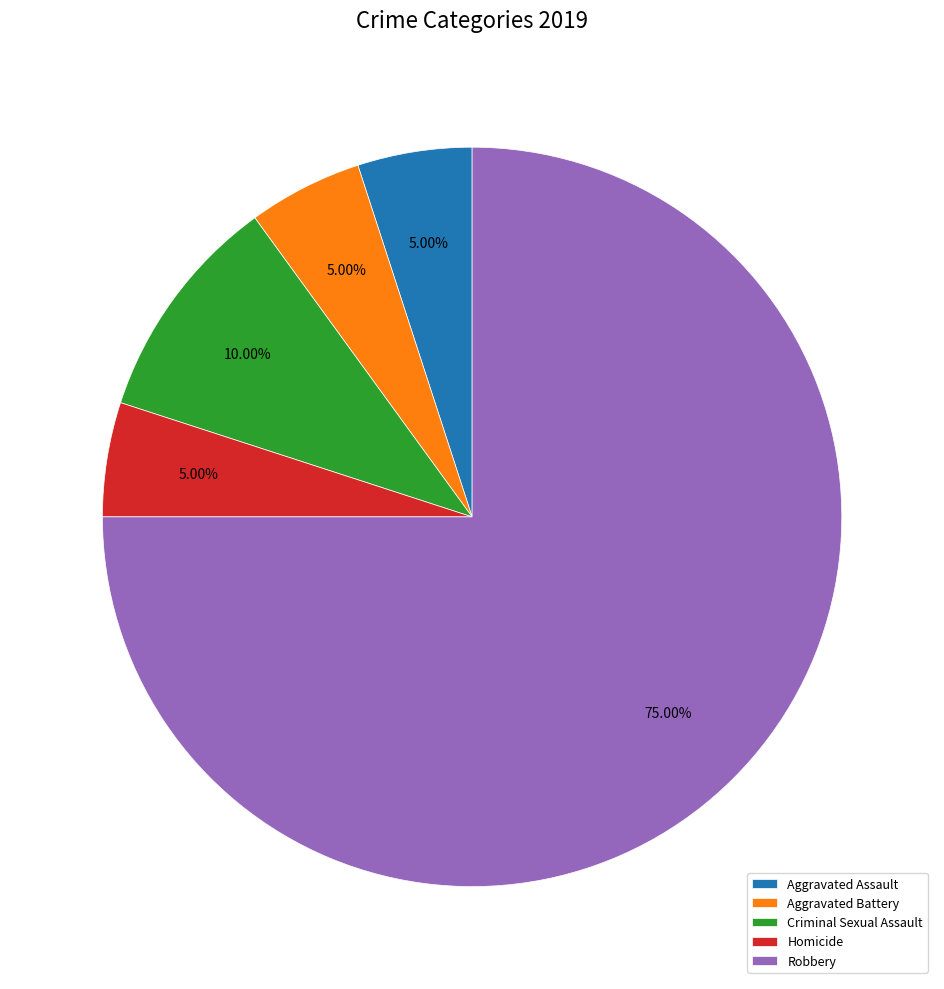

Which category has the biggest portion of the pie?

Robbery